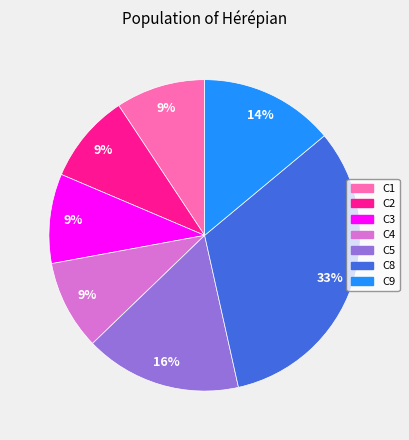

How many segments does this pie chart have?

7